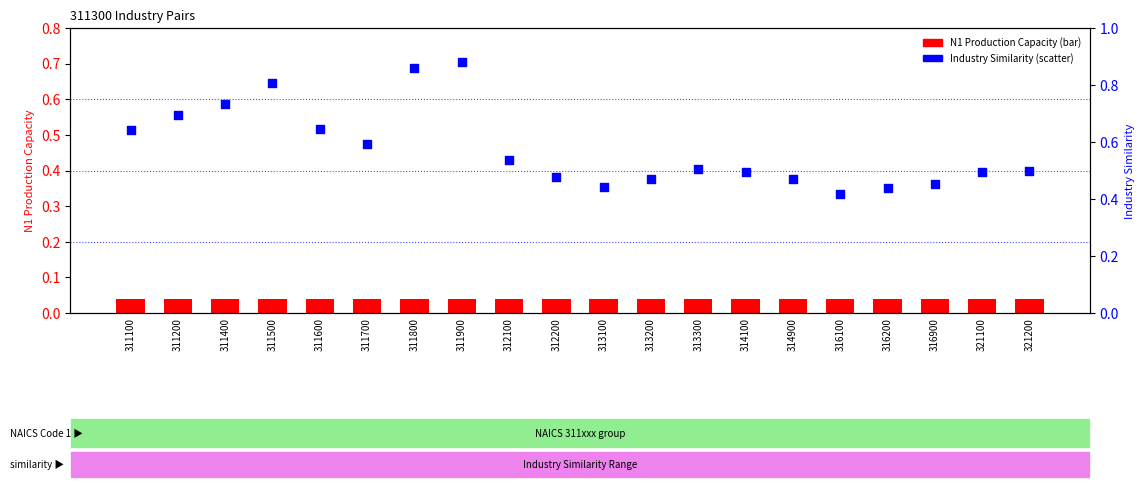

Which series reaches the maximum Y coordinate?

Industry Similarity